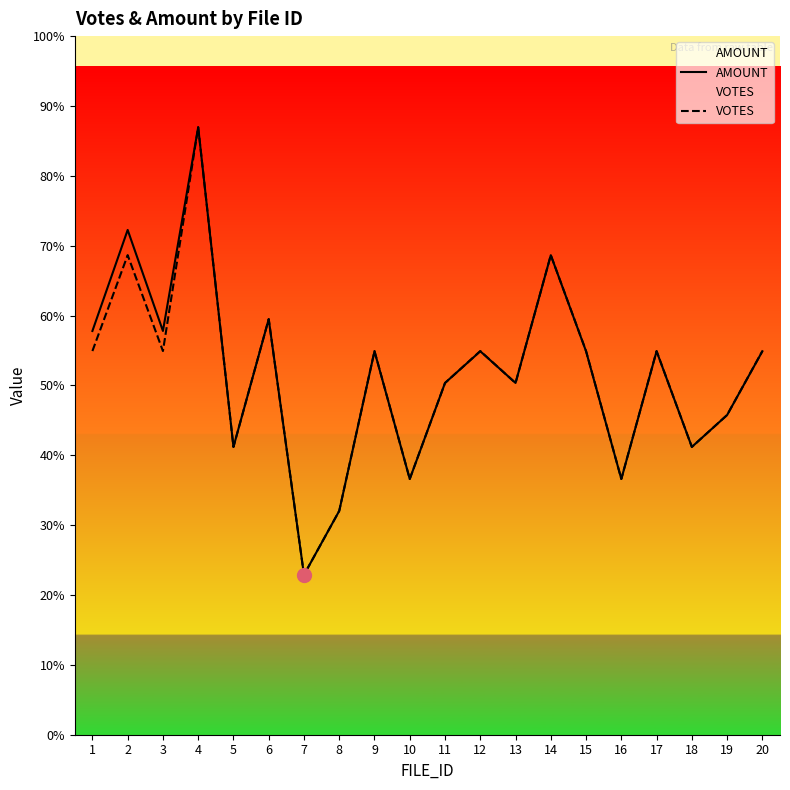

How many times do VOTES and AMOUNT cross each other?

11